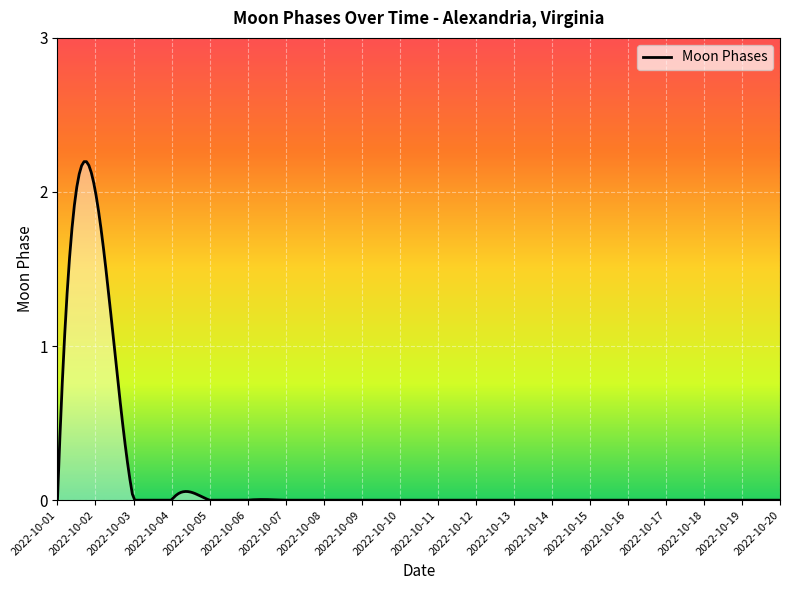

What is the greatest value displayed?

2.2